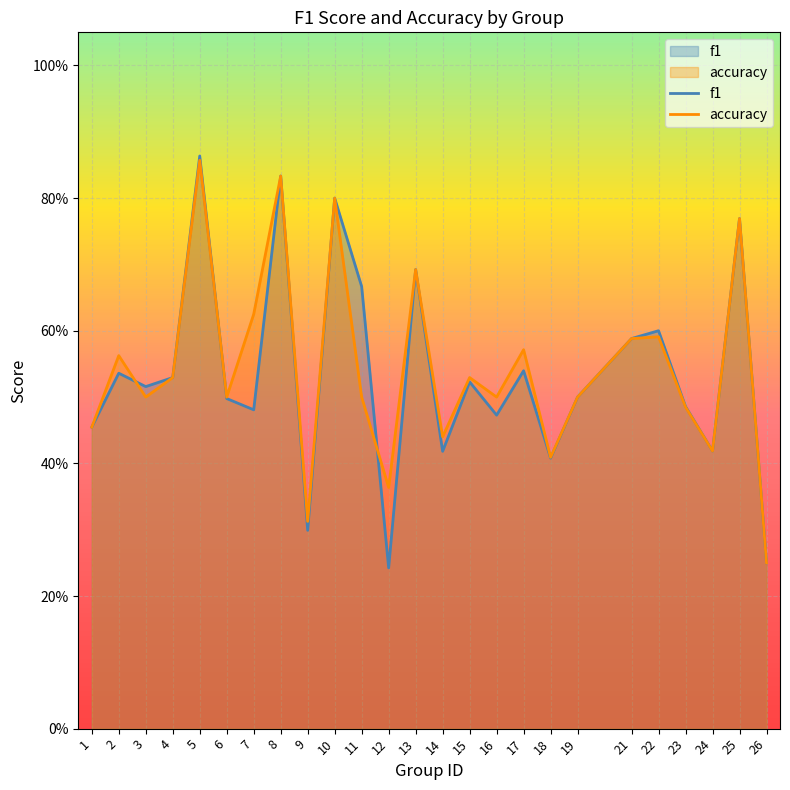

Between 6 and 17, which series saw the biggest shift?

accuracy